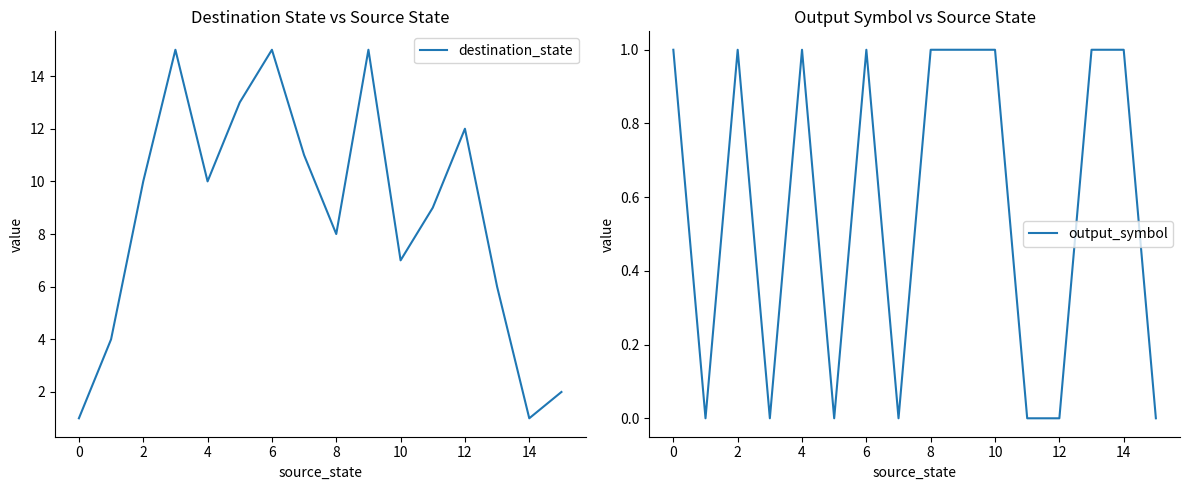

How many values in output_symbol are above zero?

9